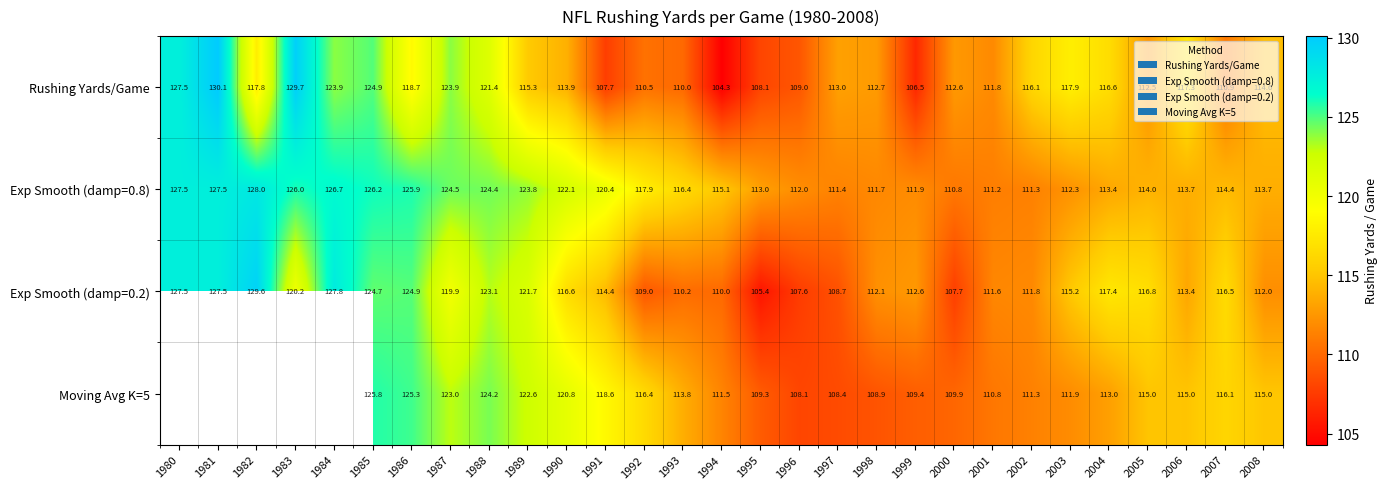

True or false: Exp Smooth (damp=0.2) has a value of 117.4 at 2004.

True